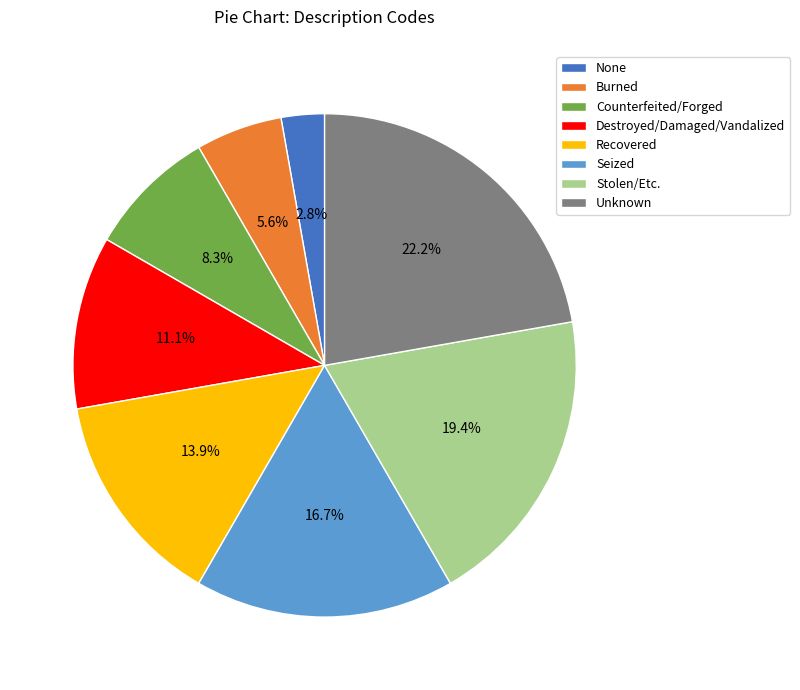

How many segments does this pie chart have?

8